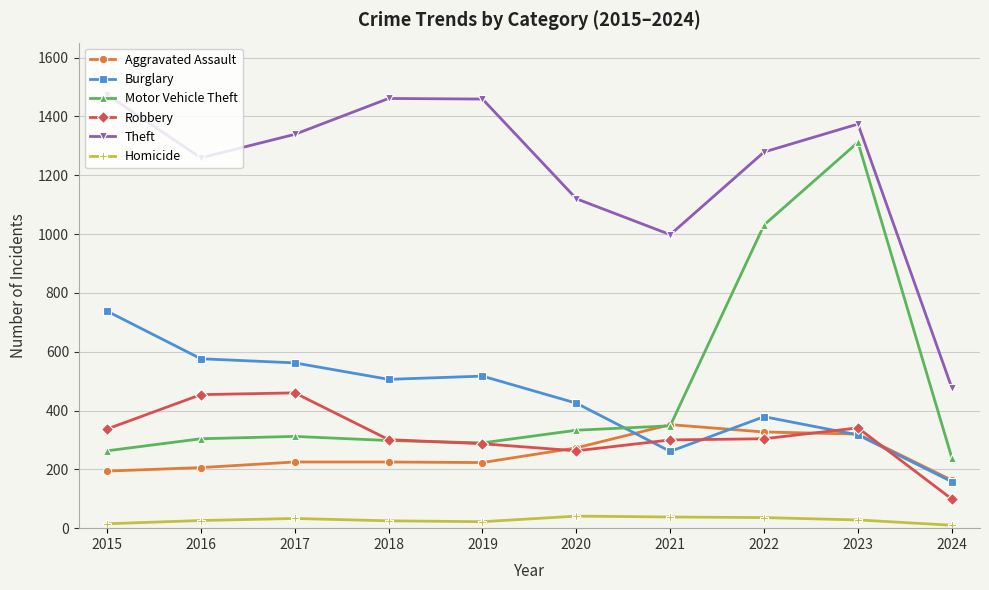

True or false: Theft has a value of 477 at 2024.

True